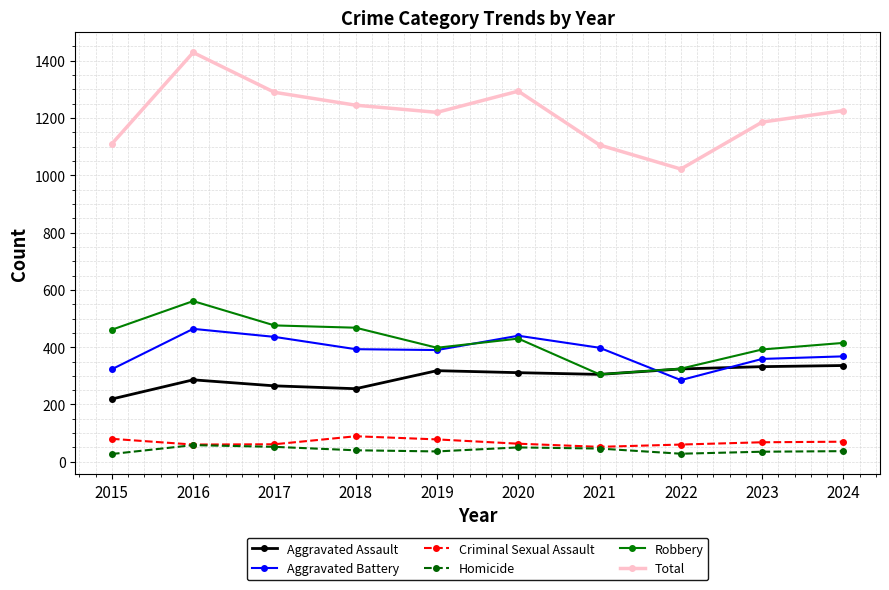

Is this an area chart (filled region under the line)?

No